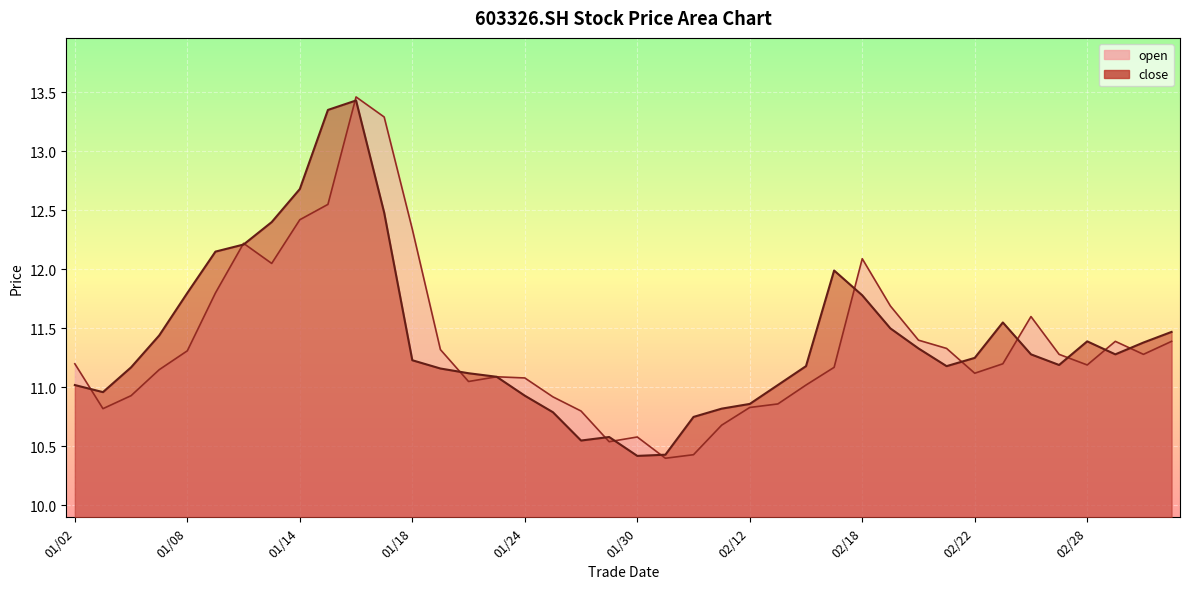

Where does the close series first go above 11?

01/02